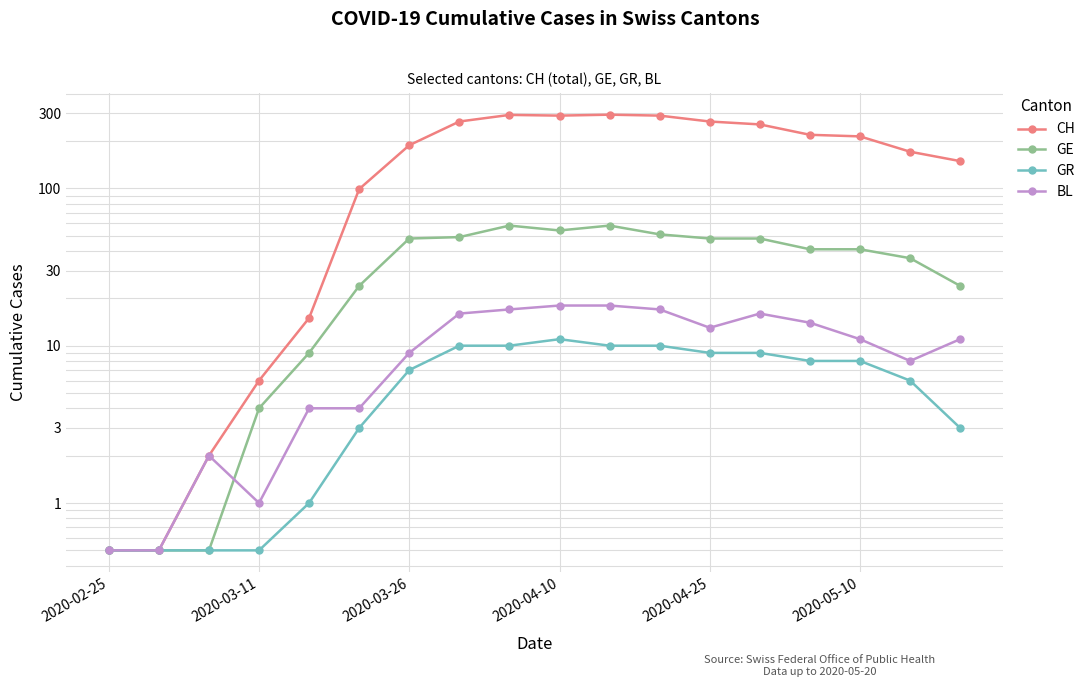

What is the lowest value of the GE series?

0.5